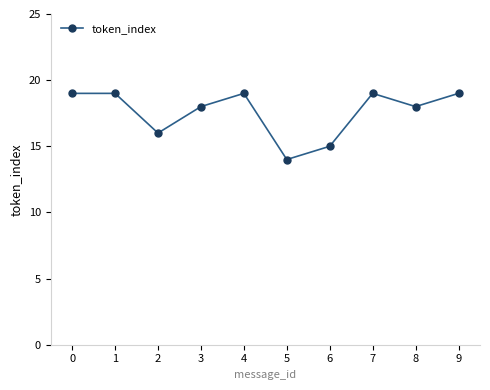

How many lines are shown in the chart?

1